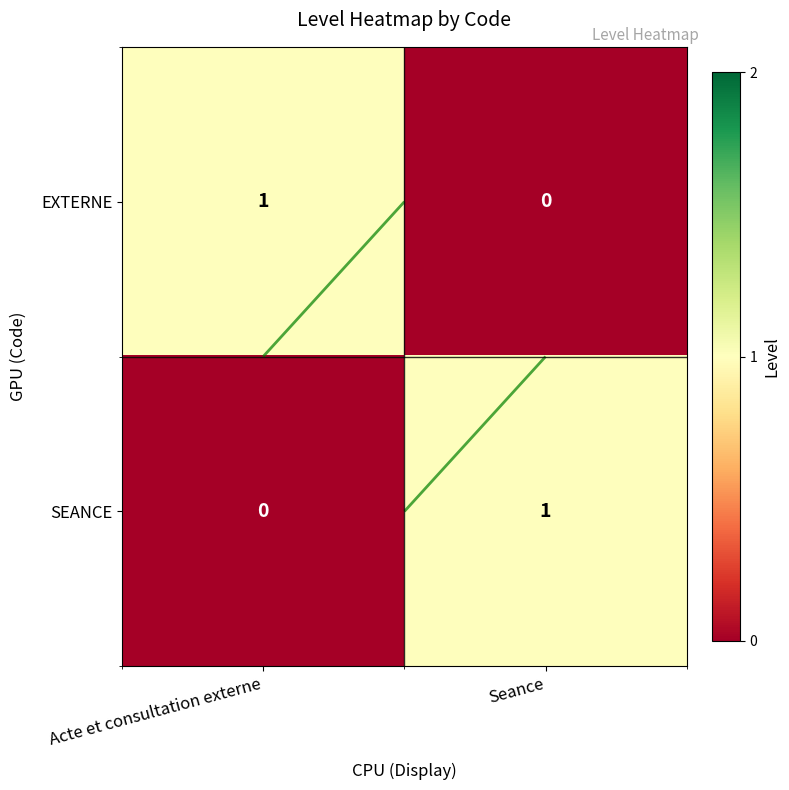

The value of SEANCE at Seance is 1. True or false?

True